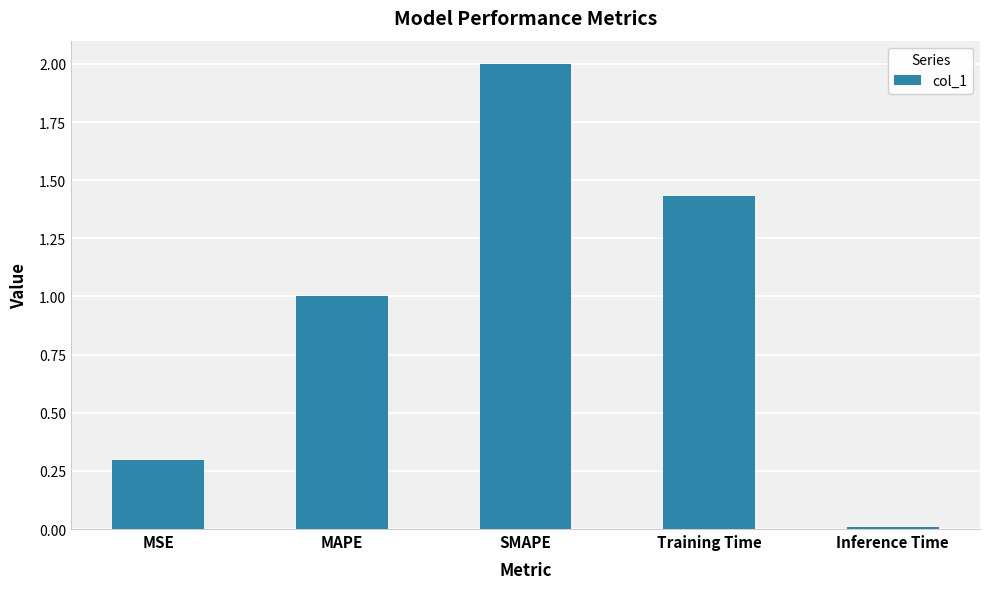

What is the change in value from MSE to SMAPE?

+1.7